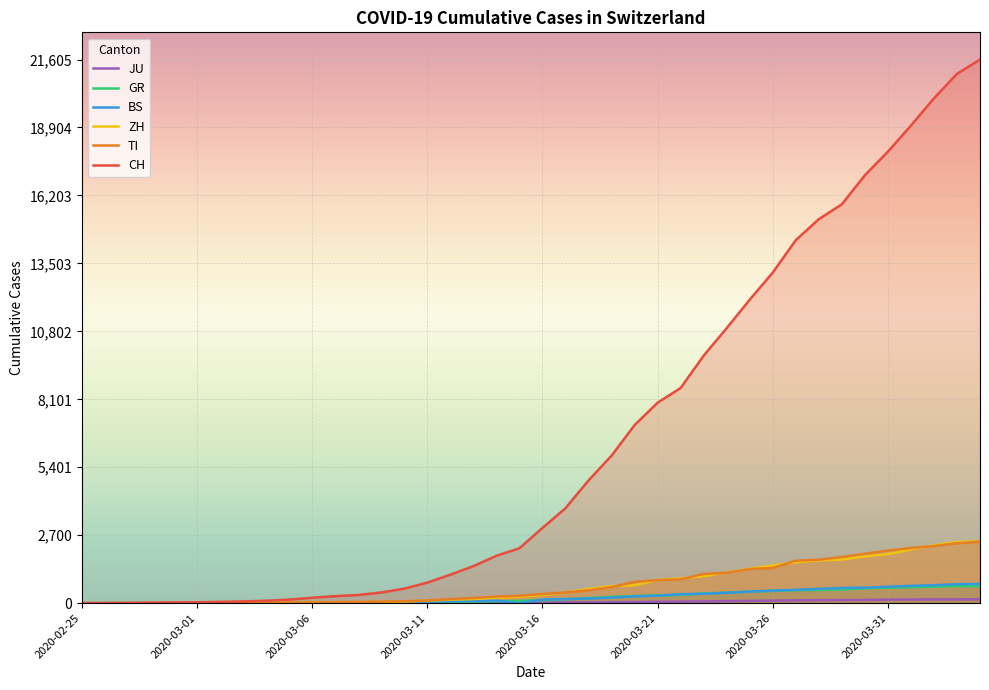

True or false: JU and ZH cross at least once.

False